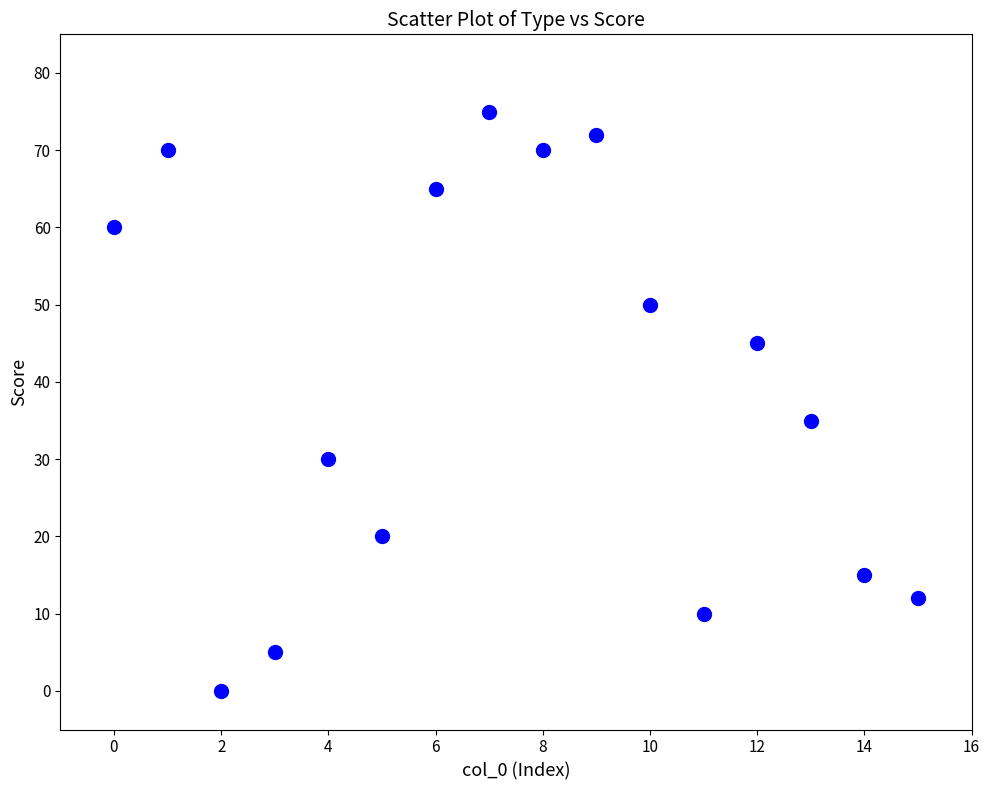

What is the range of Y values (max minus min)?

75